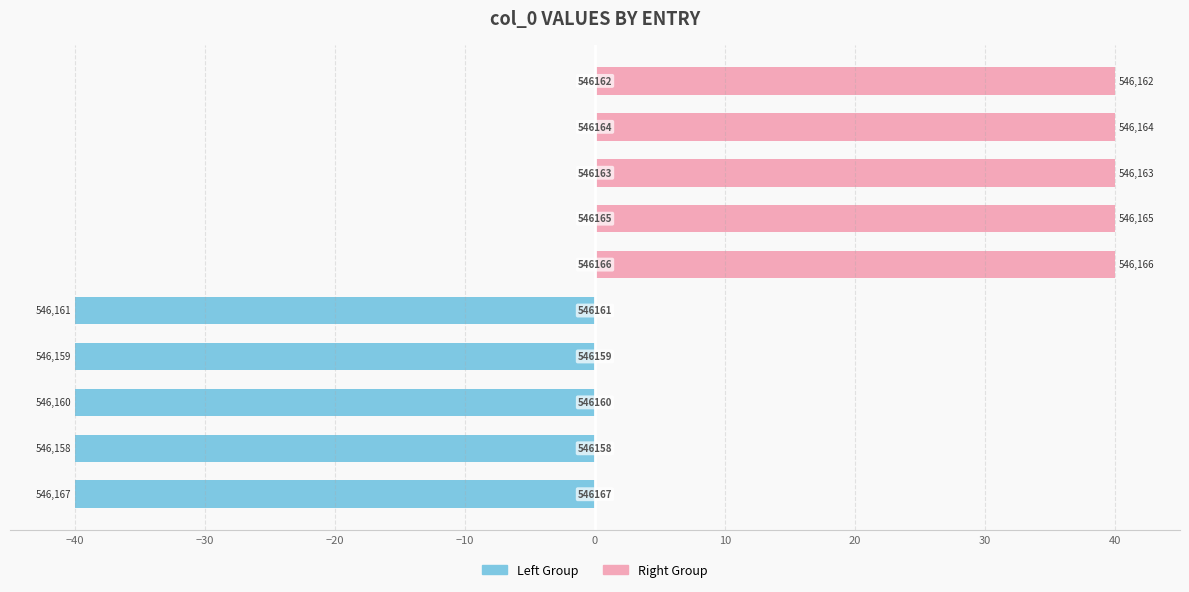

How many bars are there in each group?

2